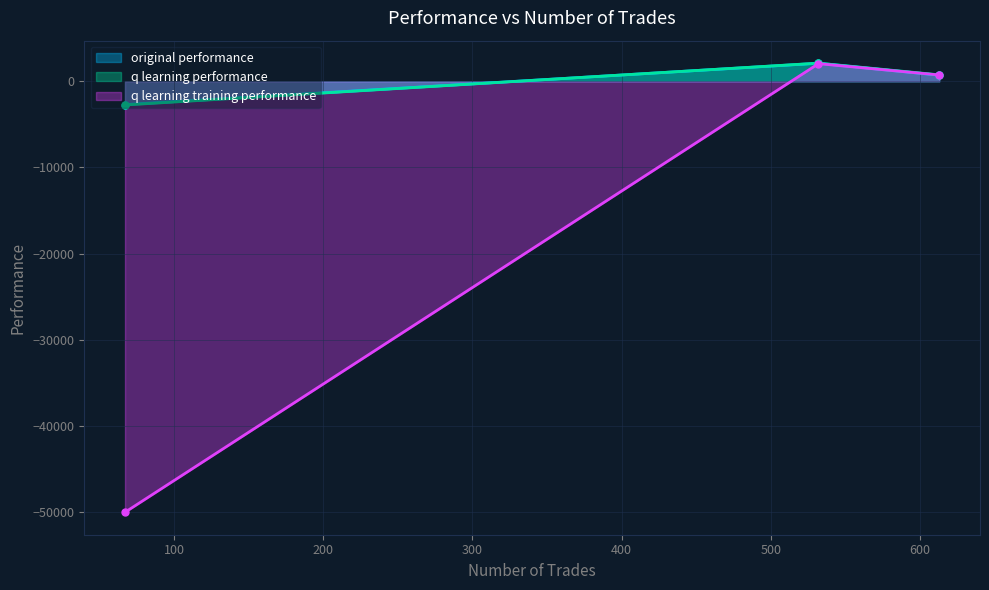

At 532, list the series in order from largest to smallest.

q learning performance, original performance, q learning training performance